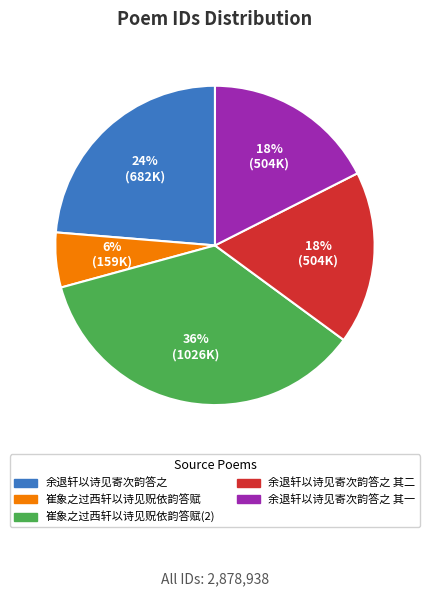

Which slice is the largest?

崔象之过西轩以诗见贶依韵答赋(2)